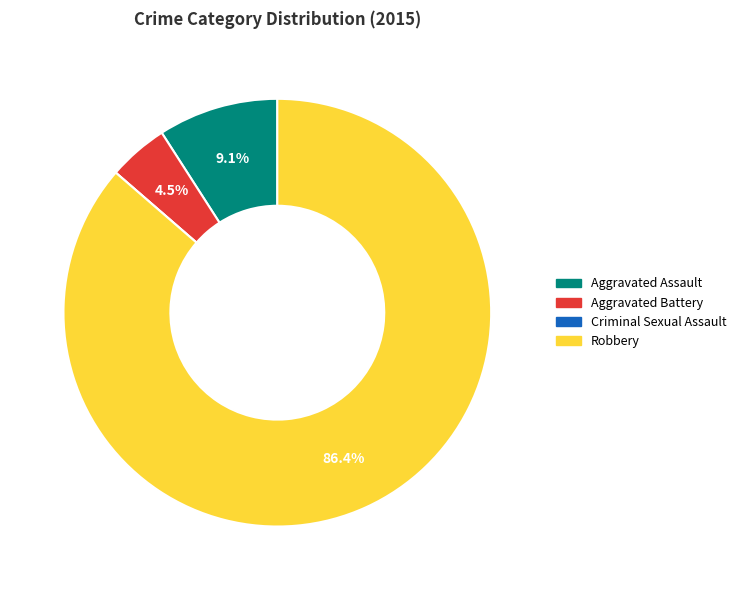

What percentage is NOT represented by Aggravated Assault?

90.9%